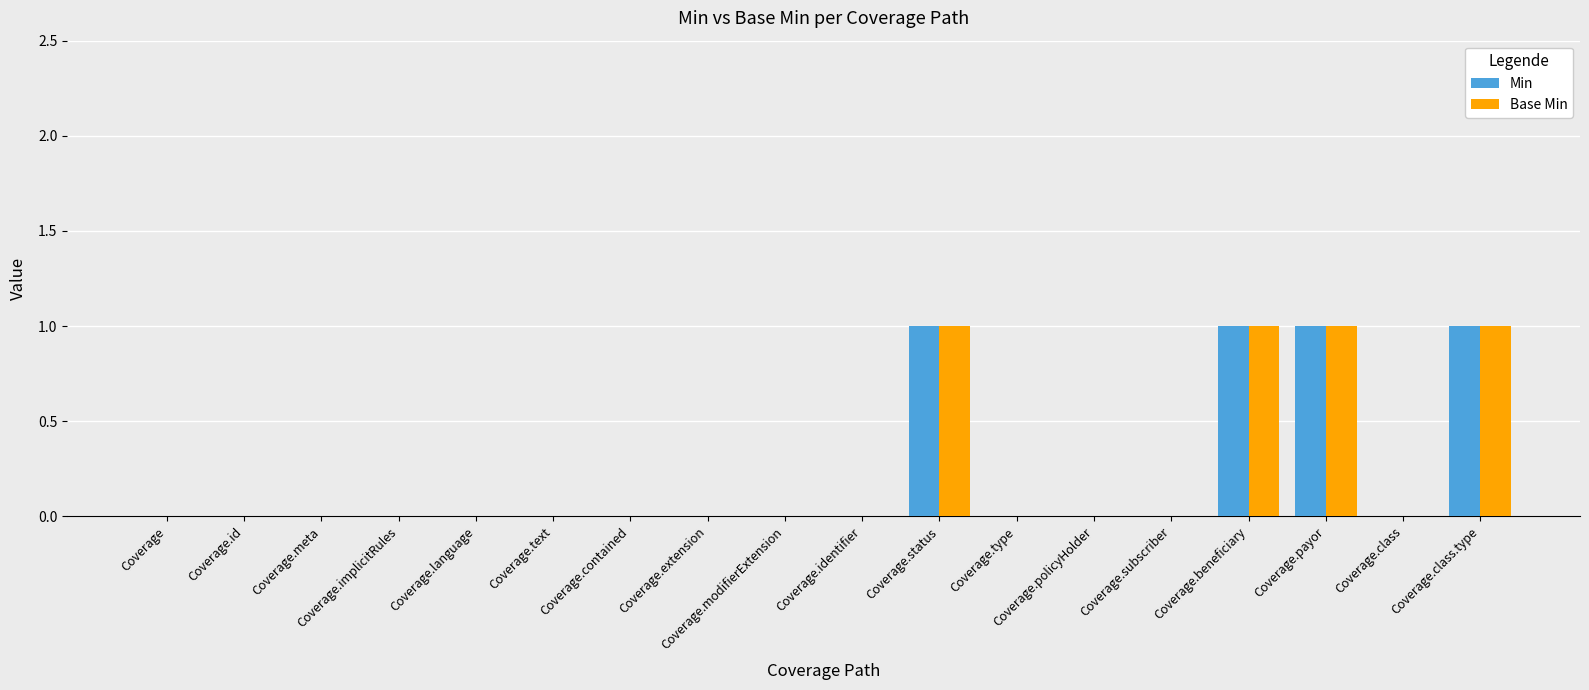

The value of Base Min at Coverage.identifier is 0. True or false?

True